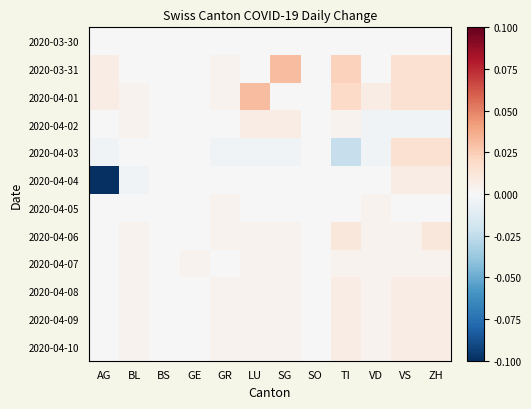

What is the minimum value shown in the chart?

-0.1